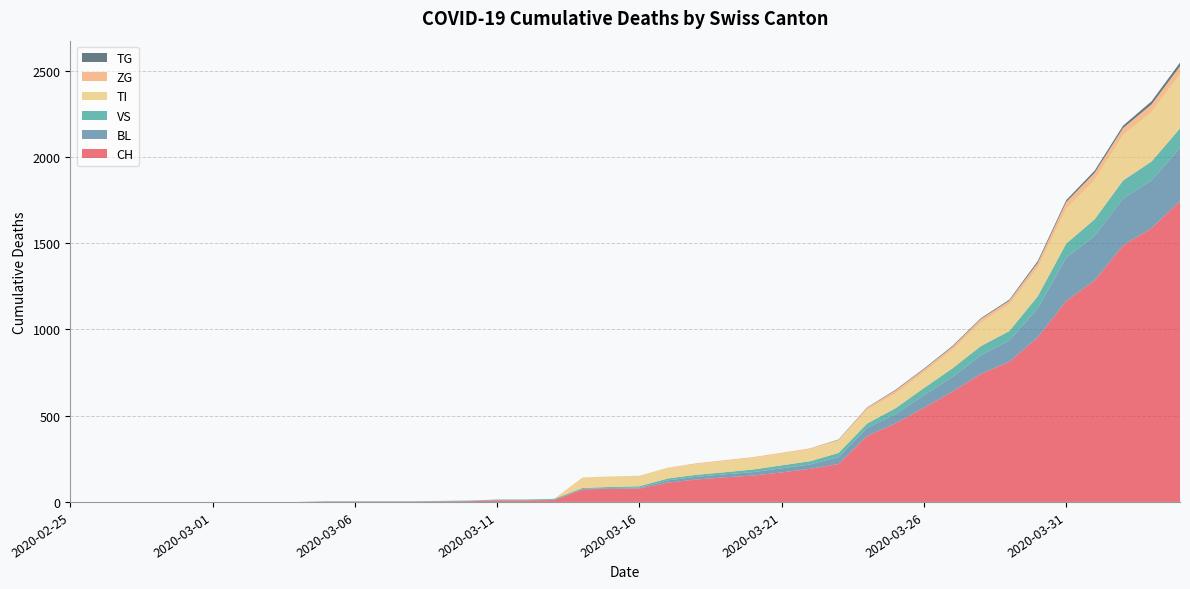

Reading right to left, list all the values displayed in this chart.

CH: 1744	1587	1487	1284	1165	954	813	742	640	546	455	383	220	192	171	153	143	130	112	78	76	73	11	9	9	4	3	2	2	2	2	0	0	0	0	0	0	0	0	0
BL: 309	277	272	258	251	167	123	108	84	73	53	46	40	25	24	20	17	16	13	5	5	2	2	2	2	2	1	0	0	0	0	0	0	0	0	0	0	0	0	0
VS: 112	109	104	96	81	71	54	53	50	41	35	25	24	19	17	15	12	11	11	8	6	6	5	3	3	2	2	2	2	2	2	0	0	0	0	0	0	0	0	0
TI: 314	287	263	229	202	165	155	136	107	91	85	80	71	70	68	67	65	62	62	61	61	61	0	0	0	0	0	0	0	0	0	0	0	0	0	0	0	0	0	0
ZG: 46	44	41	40	39	29	21	21	18	18	18	12	5	5	5	5	5	5	1	0	0	0	0	0	0	0	0	0	0	0	0	0	0	0	0	0	0	0	0	0
TG: 21	18	14	13	11	10	6	5	5	4	4	2	2	0	0	0	0	0	0	0	0	0	0	0	0	0	0	0	0	0	0	0	0	0	0	0	0	0	0	0